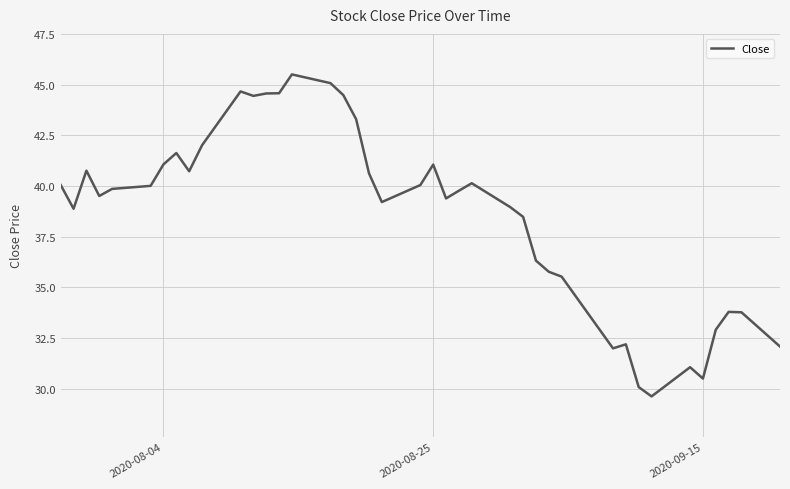

How many distinct data groups are displayed?

1